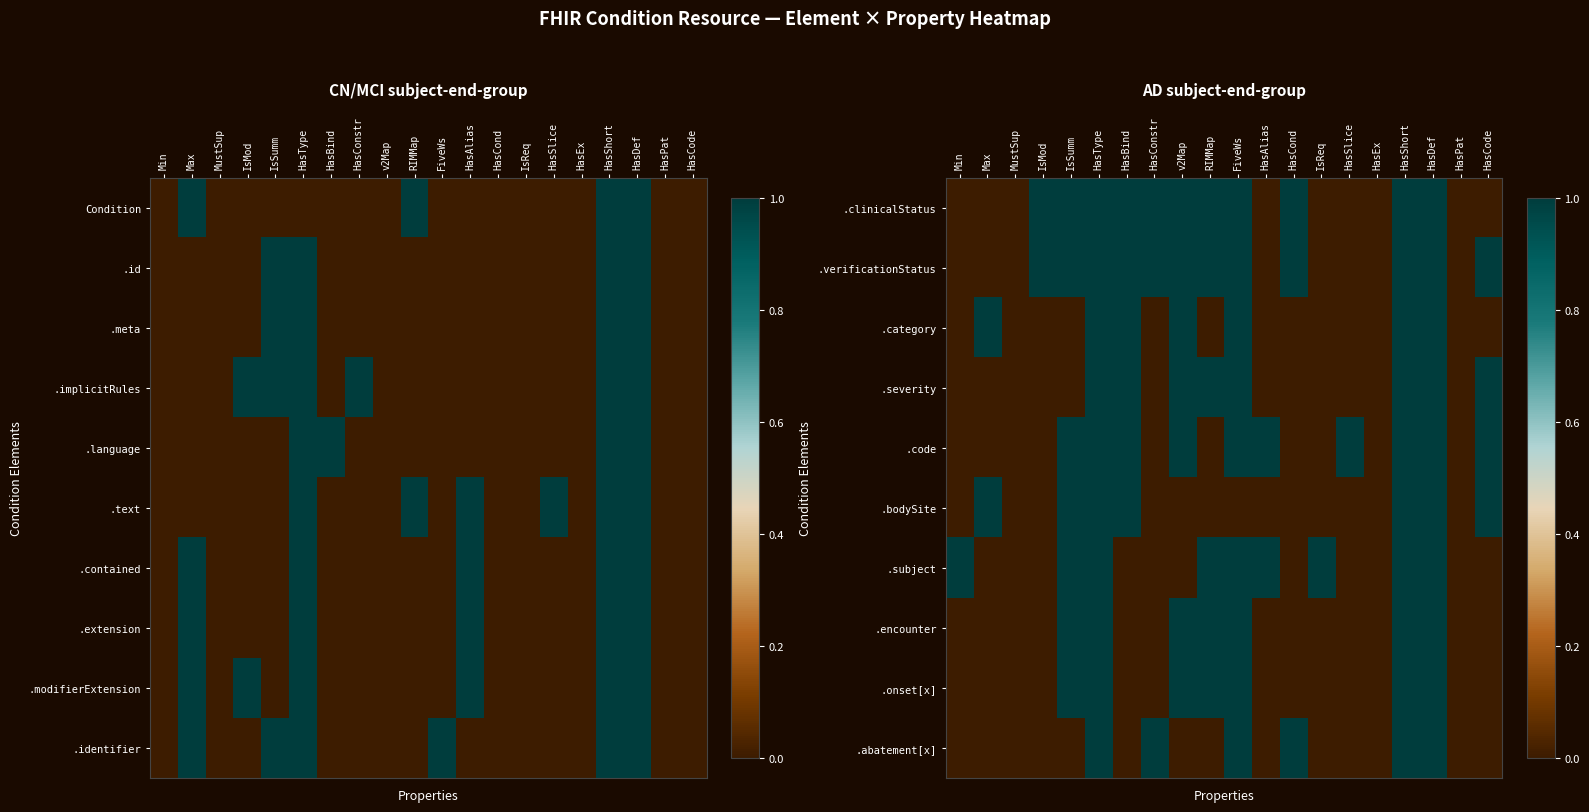

The .category series shows 1.5 at v2Map. True or false?

False